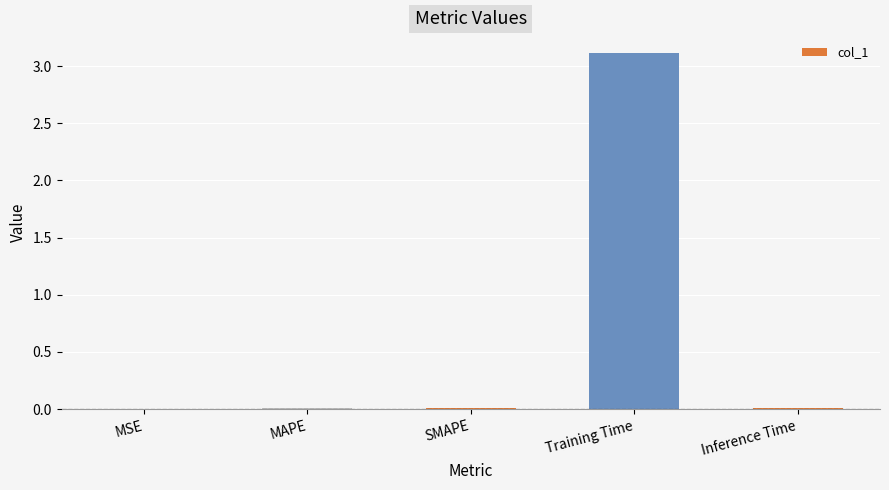

What is the average value?

0.6